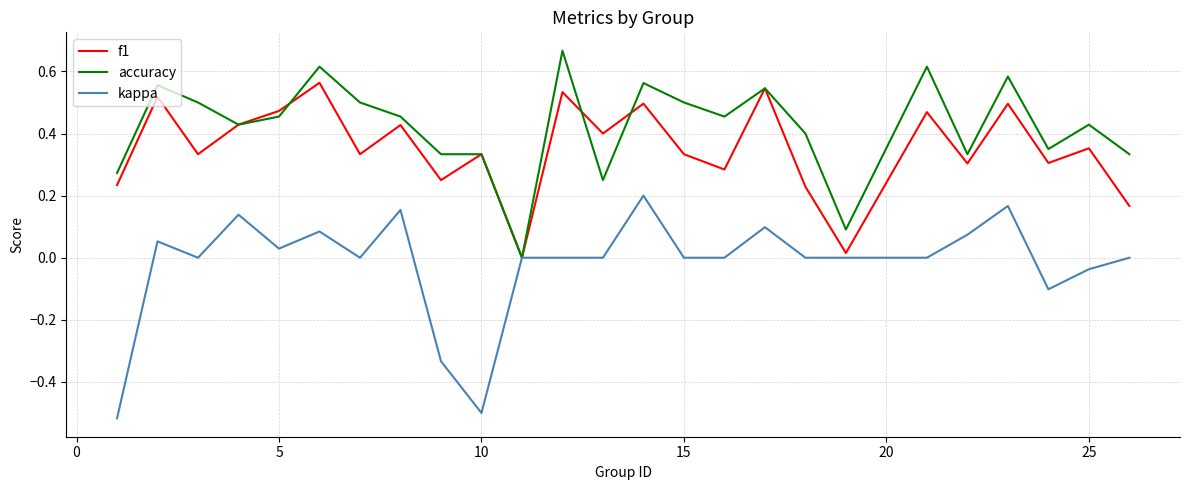

How many lines are shown in the chart?

3